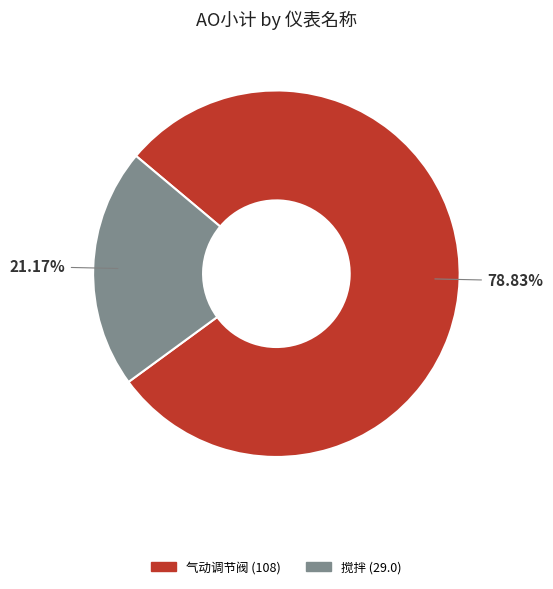

Does any single category account for the majority?

Yes